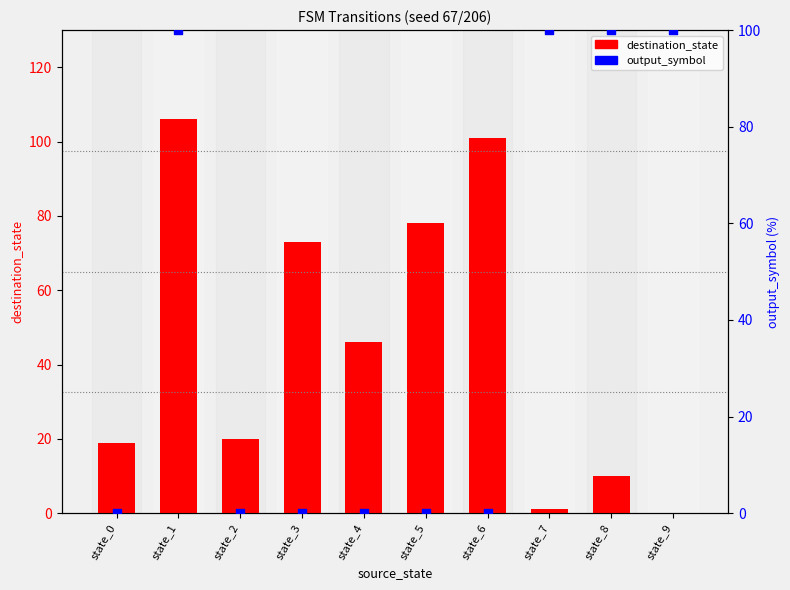

Is the value of destination_state at state_8 greater than the value of output_symbol (scaled %) at state_4?

Yes